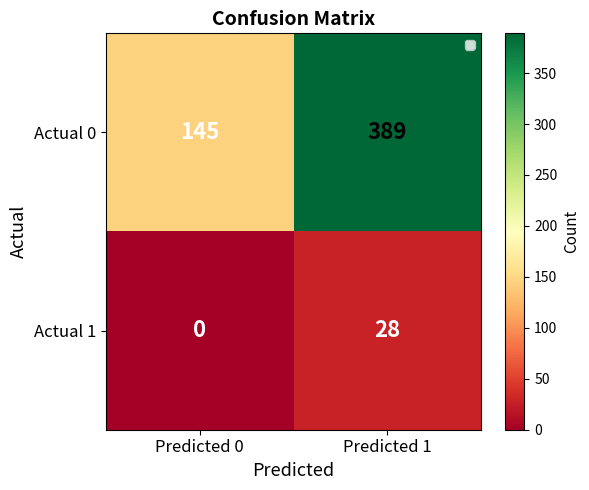

Which series changed the most between Predicted 0 and Predicted 1?

Actual 0